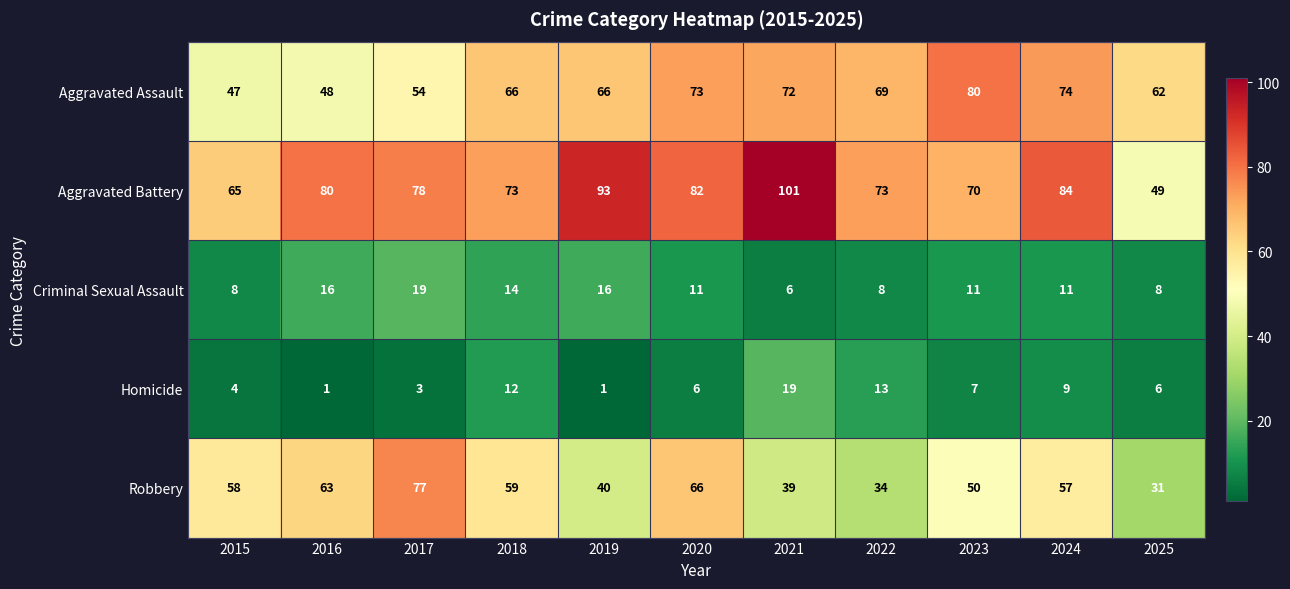

What is the maximum value shown in the chart?

101